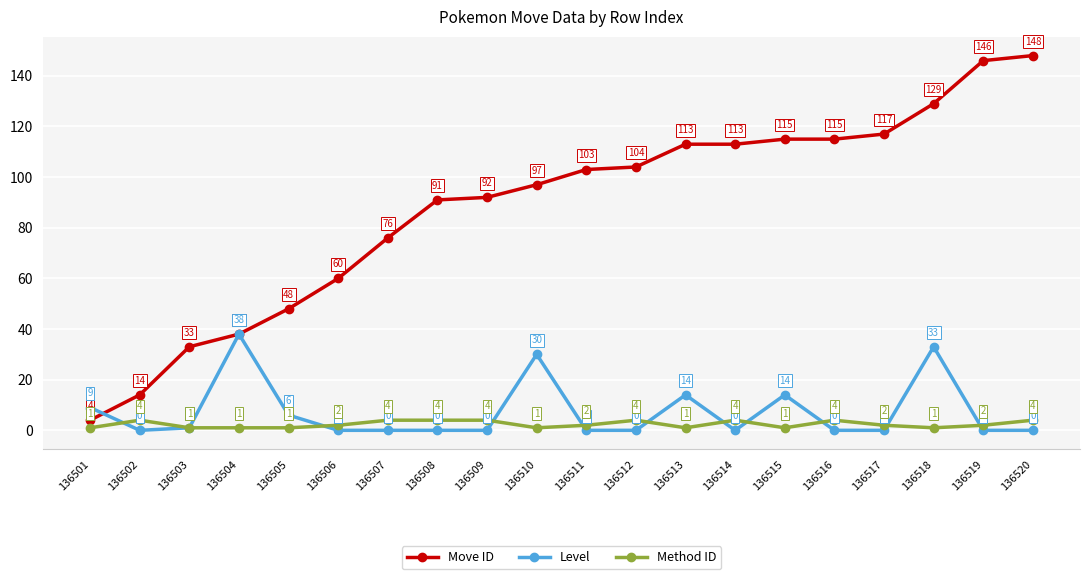

Is it true that Move ID equals 76 at 136507?

True